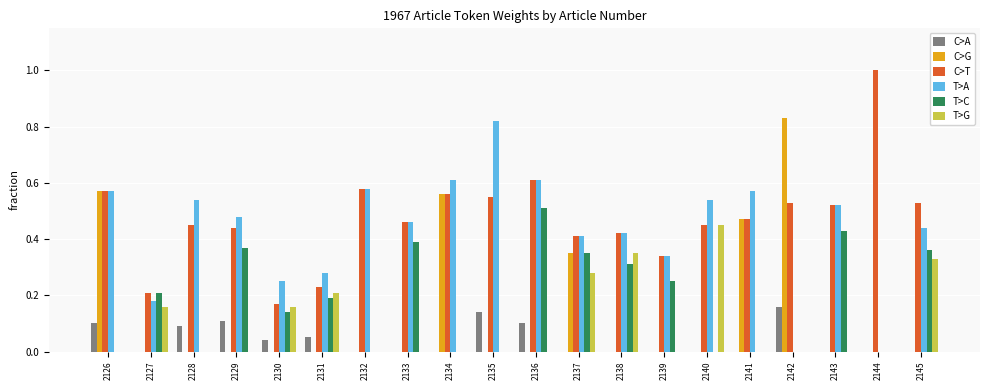

What are all the series names shown in the legend?

C>A, C>G, C>T, T>A, T>C, T>G